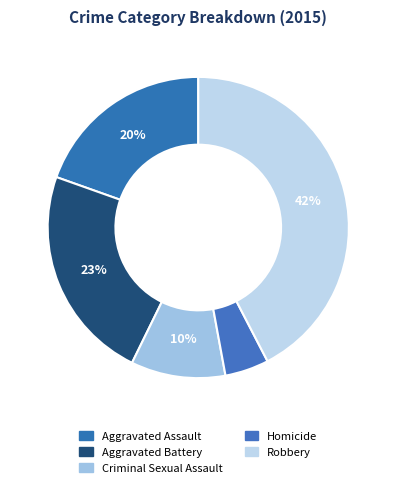

What is the largest slice in the pie chart?

Robbery